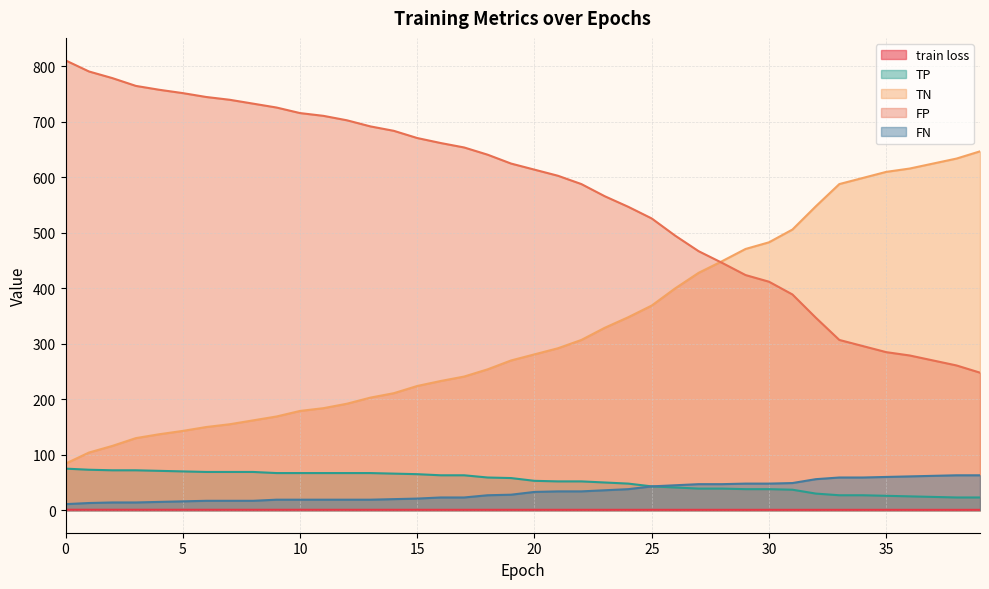

What is the sum of all train loss values?

30.7